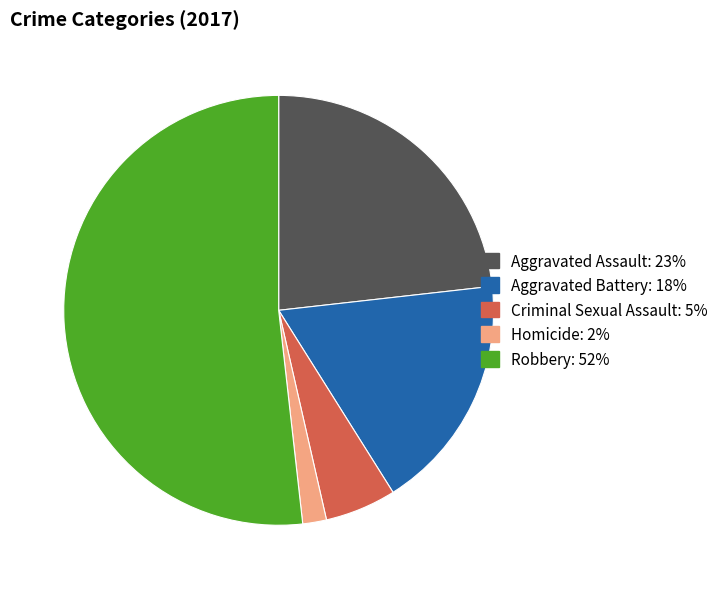

Do Aggravated Assault and Robbery together represent more than half of the pie?

Yes